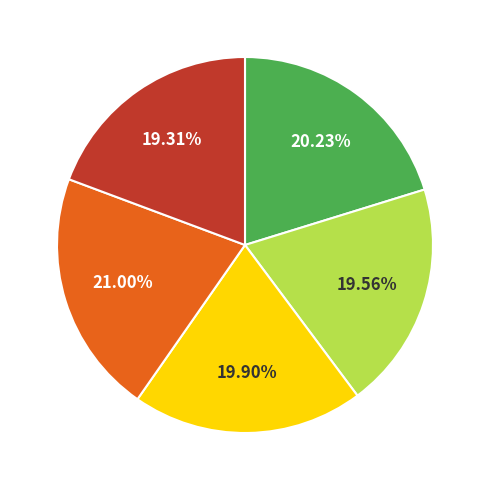

How many slices are in this pie chart?

5